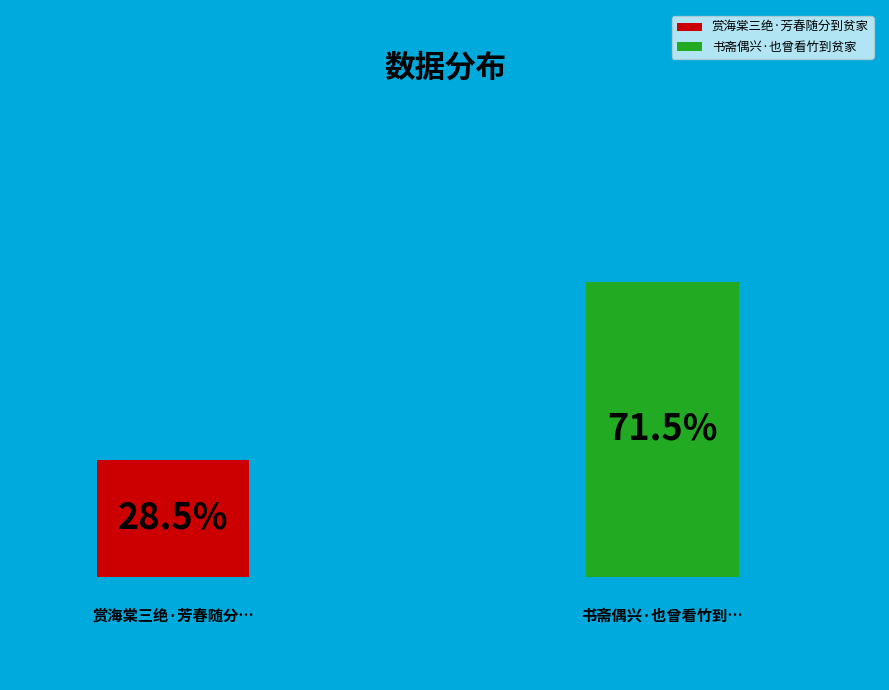

How many segments does this pie chart have?

2